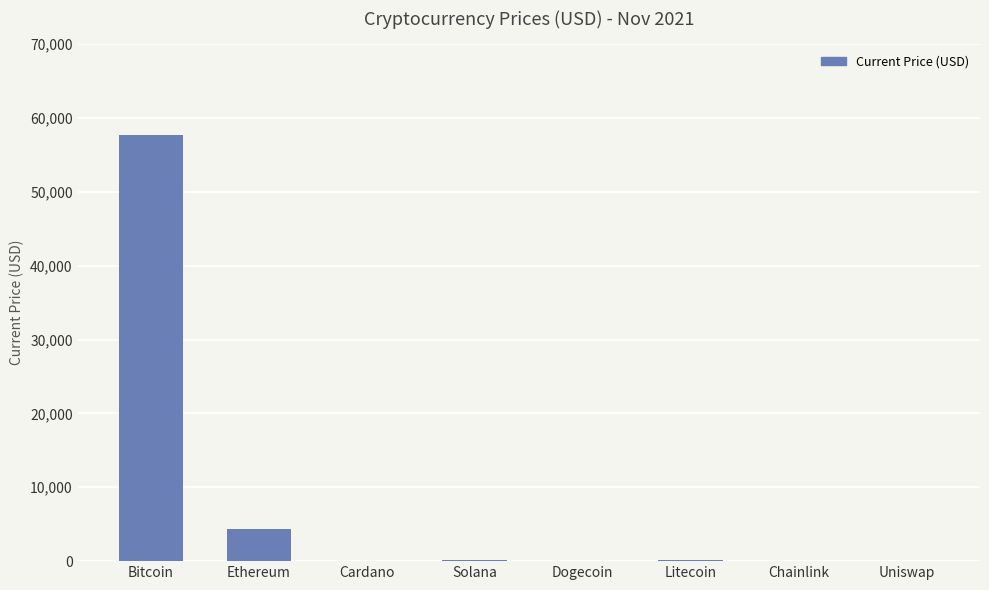

Is it true that the value at Bitcoin is 57739.0?

True